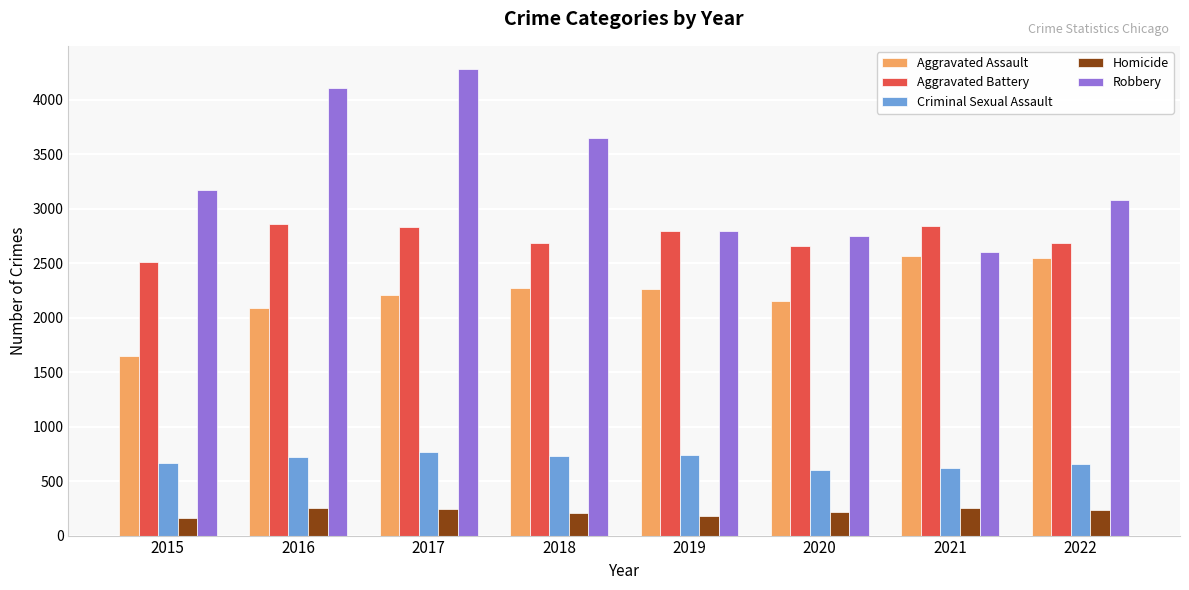

How many bars are there in total?

40